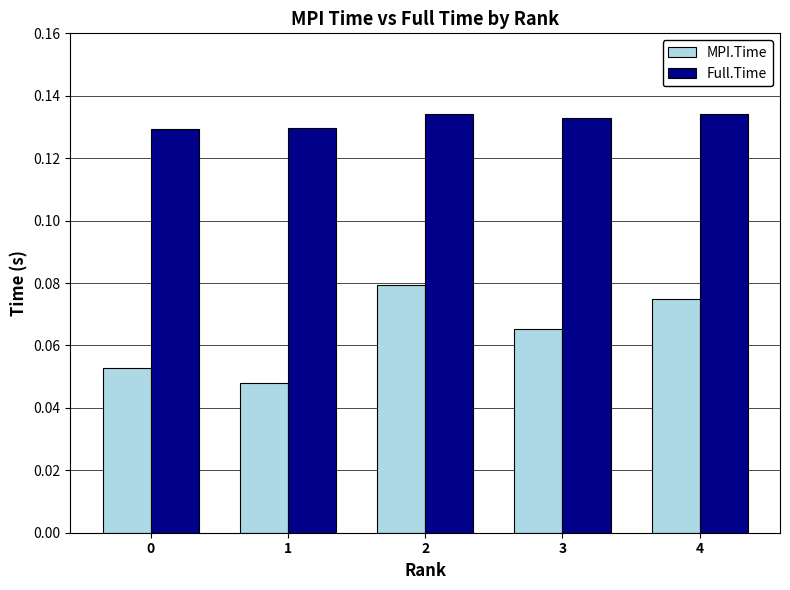

Which series has the widest spread of values?

MPI.Time